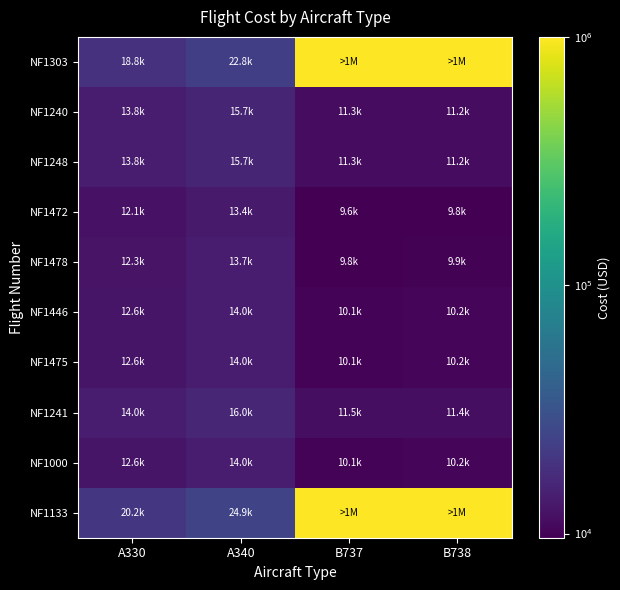

Rank the series by their maximum value, from lowest to highest.

NF1472, NF1478, NF1446, NF1475, NF1000, NF1240, NF1248, NF1241, NF1303, NF1133